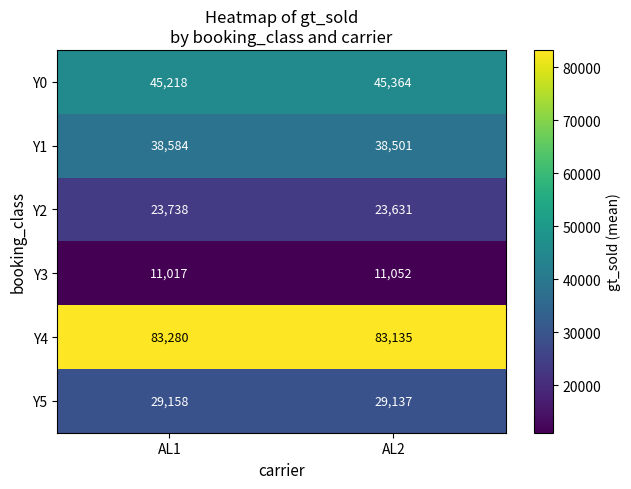

What is the difference between the maximum and minimum values in the Y0 series?

146